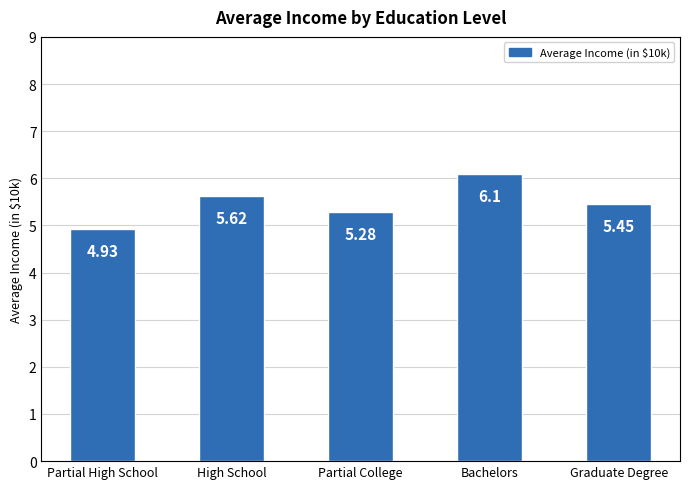

What is the sum of all values?

27.4